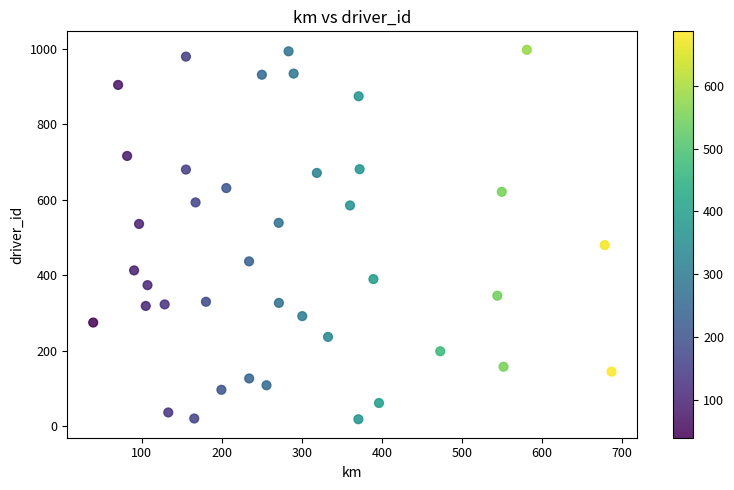

What is the range of Y values (max minus min)?

978